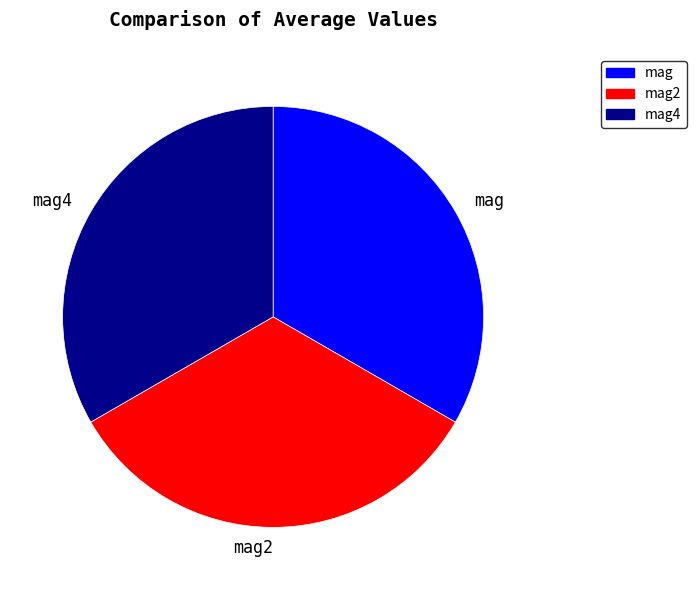

The mag slice represents 33% of the pie. True or false?

True